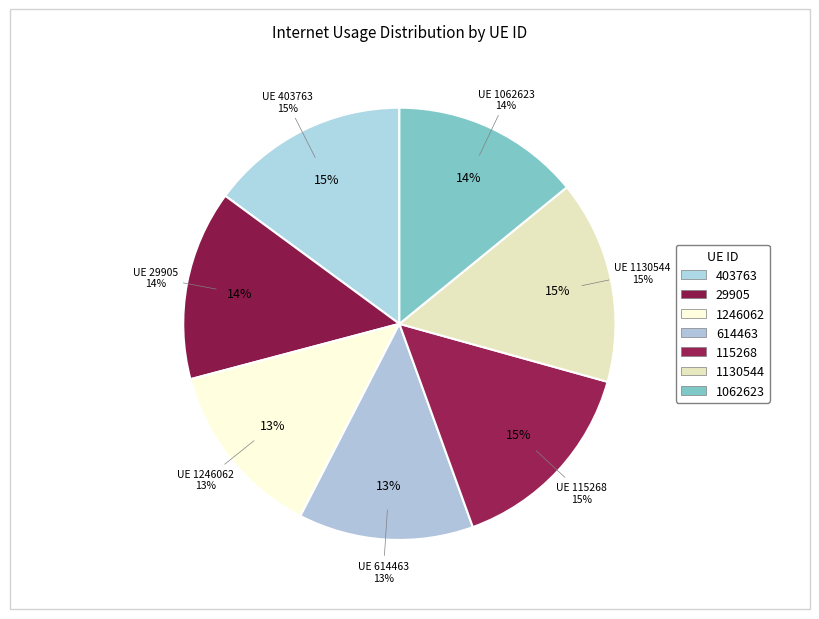

What is the smallest slice in the pie chart?

614463